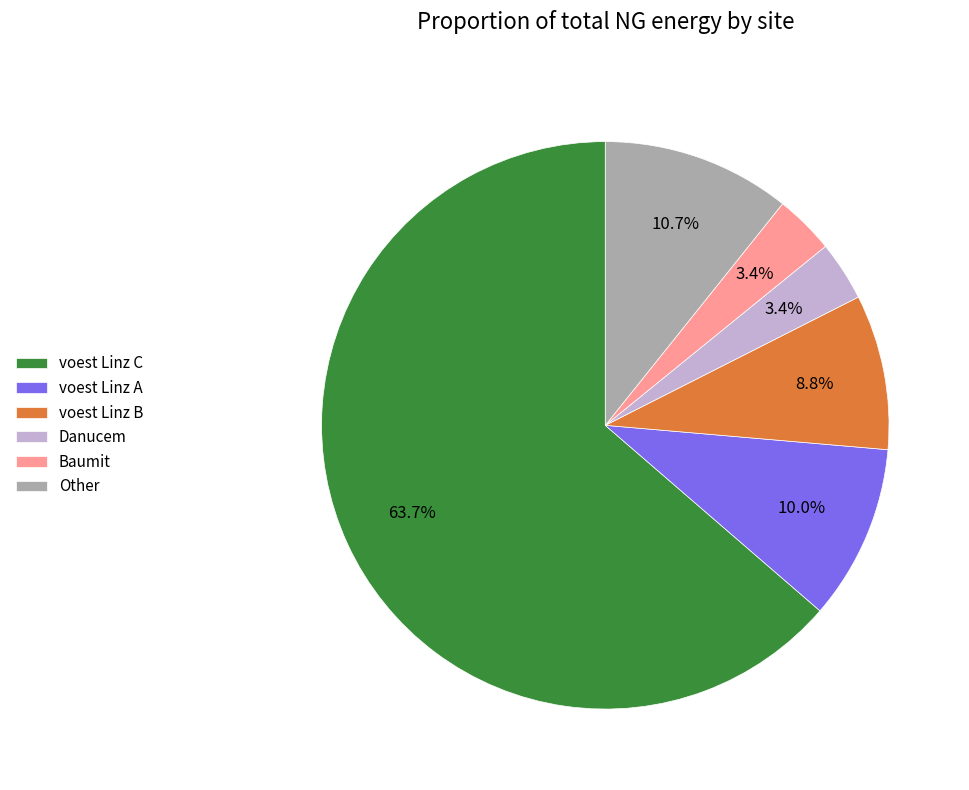

True or false: Danucem accounts for 3% of the total.

True